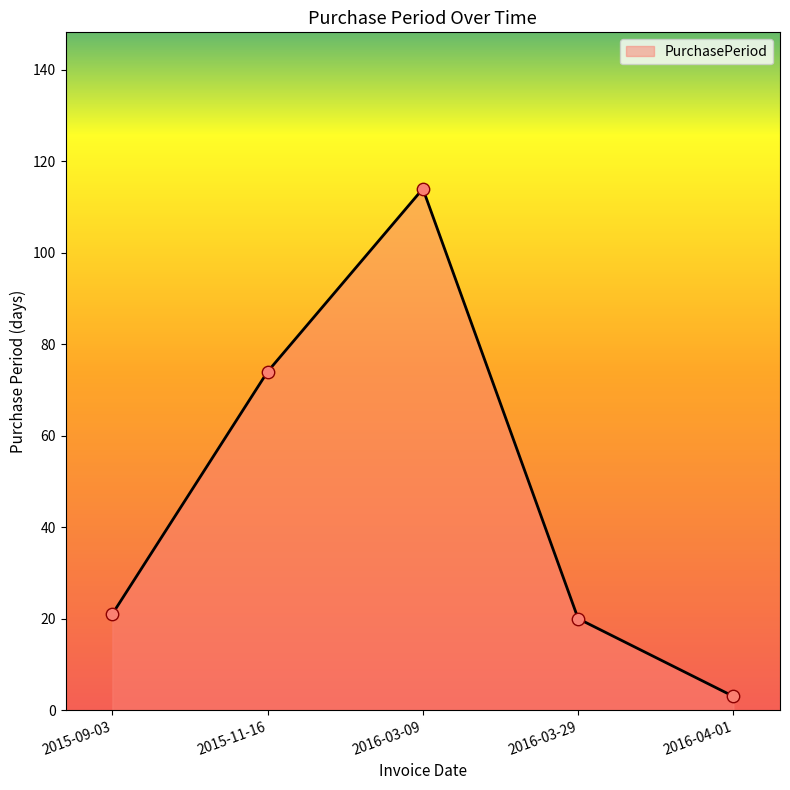

What is the change in value from 2015-11-16 to 2016-04-01?

-71